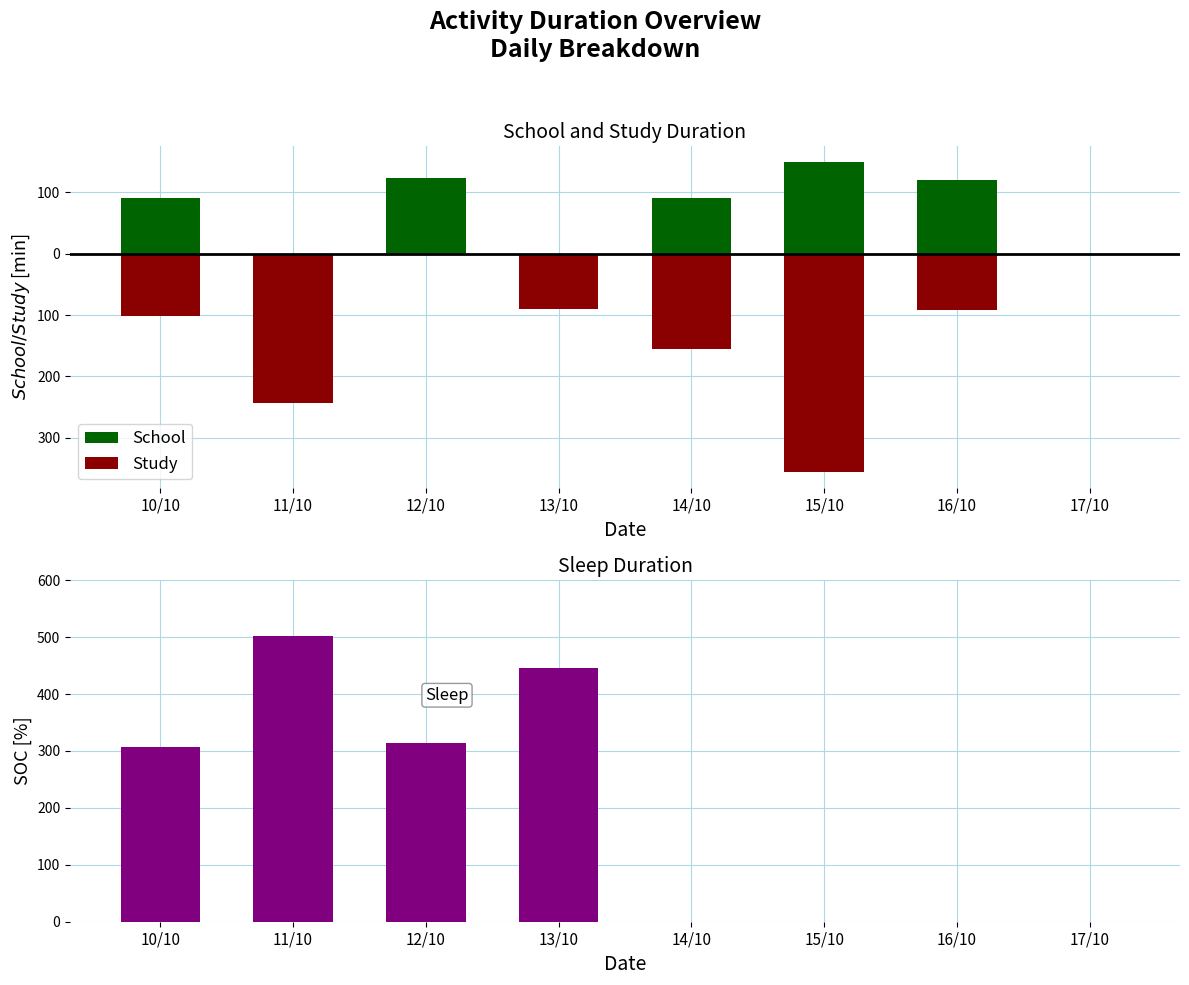

Which series has the largest range (max minus min)?

Sleep